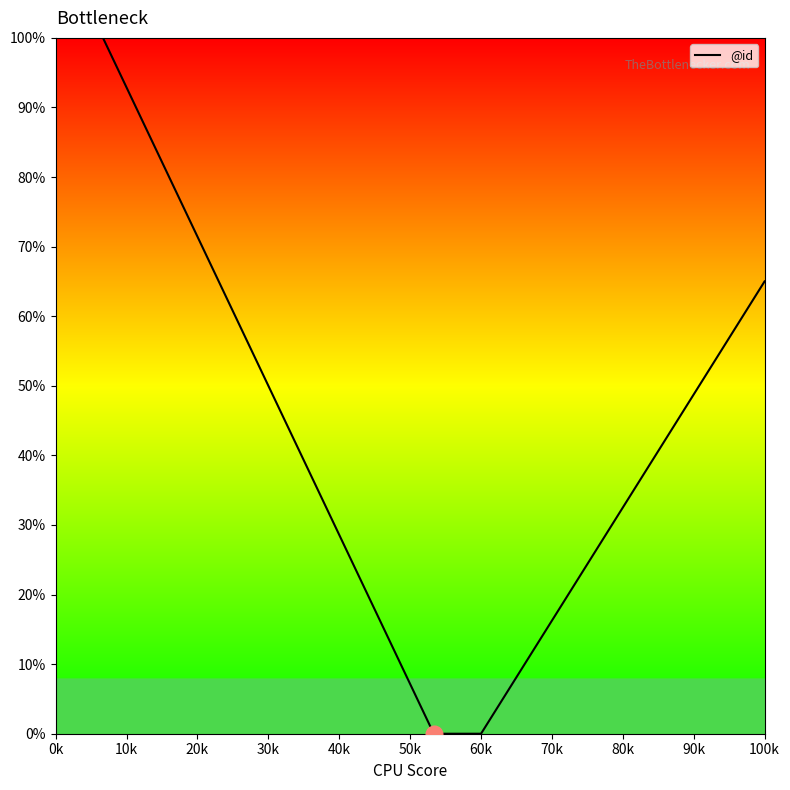

What is the difference between the maximum and minimum values?

100.0